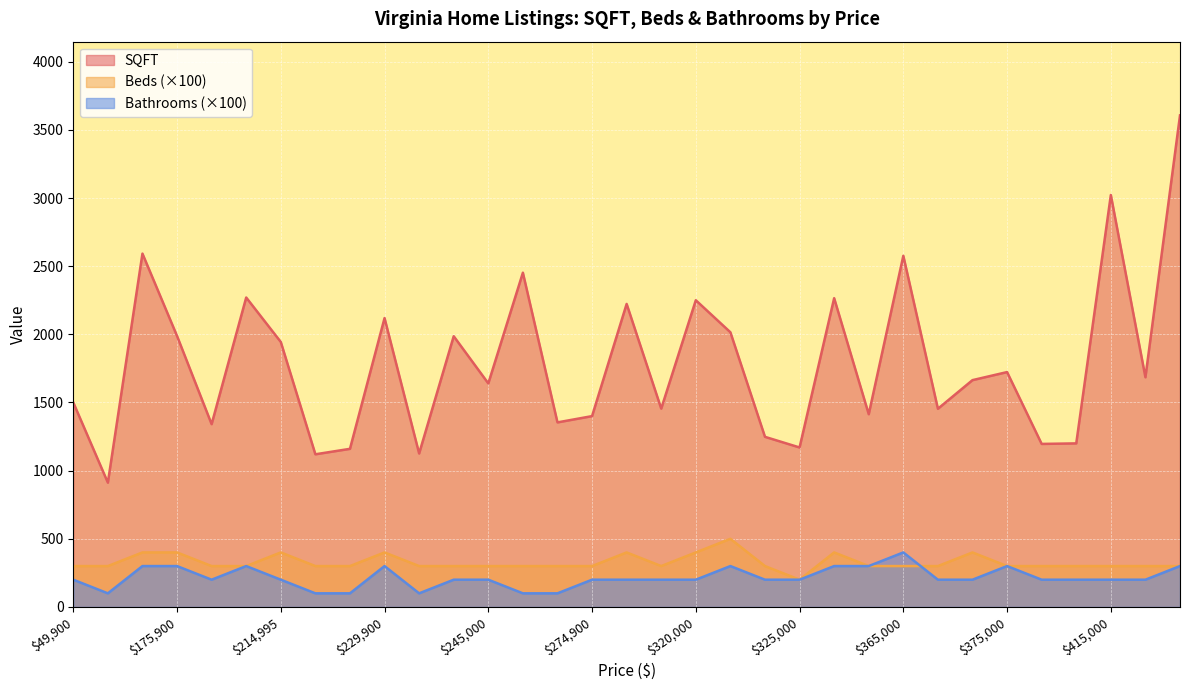

Which category has the lowest value in the Beds series?

325000